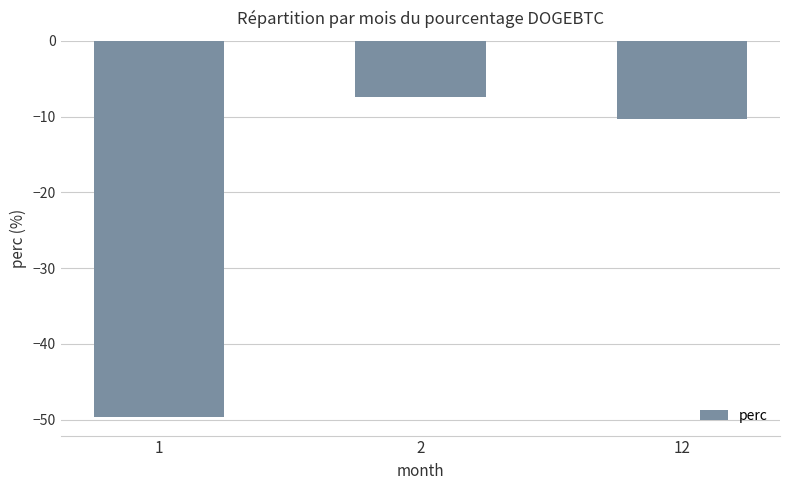

What is the greatest value displayed?

-7.4